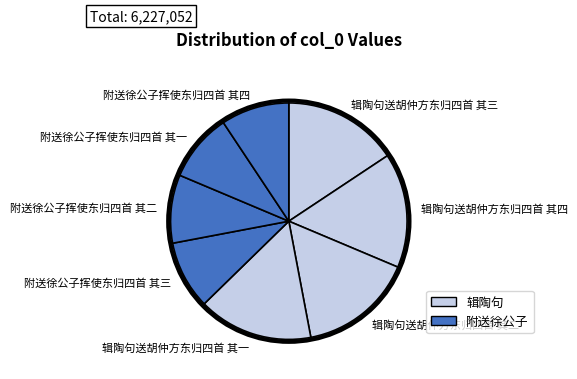

Is there a majority slice in this chart?

No